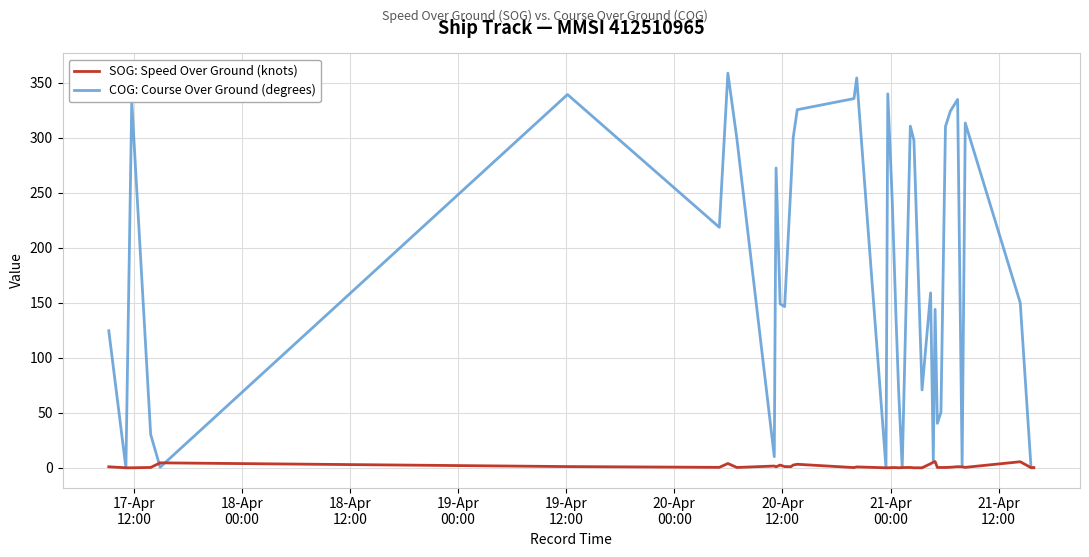

Which series has the widest spread of values?

COG: Course Over Ground (degrees)